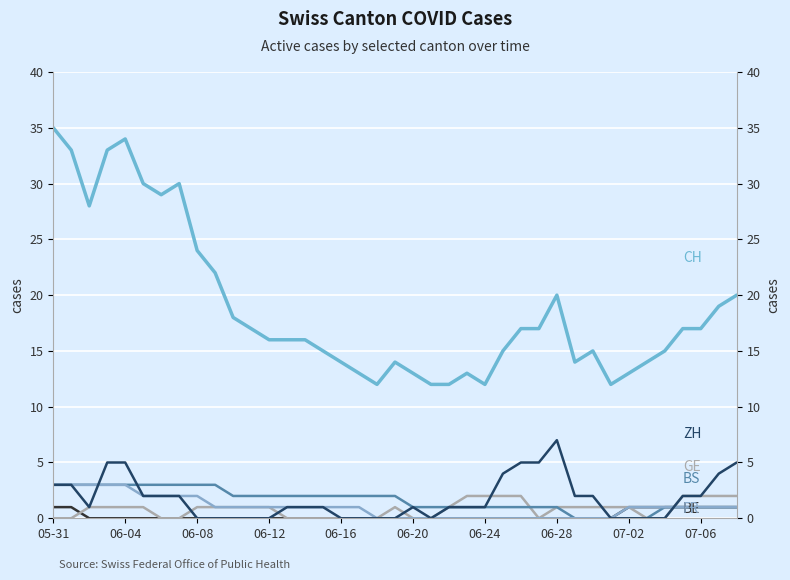

Is it true that FR equals 0 at 18?

True